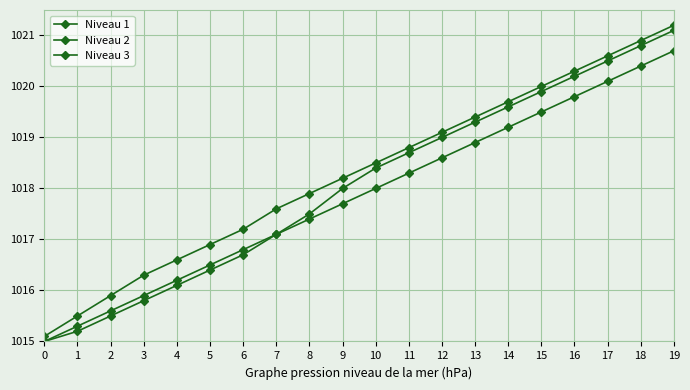

How many data points does each series have?

20